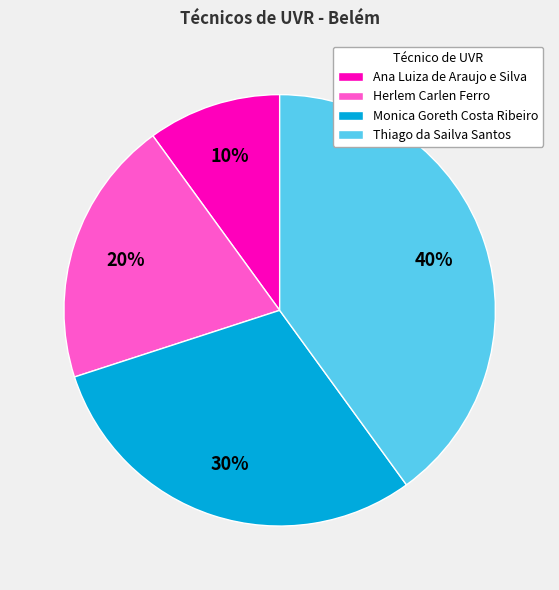

Which category has the smallest portion of the pie?

Ana Luiza de Araujo e Silva